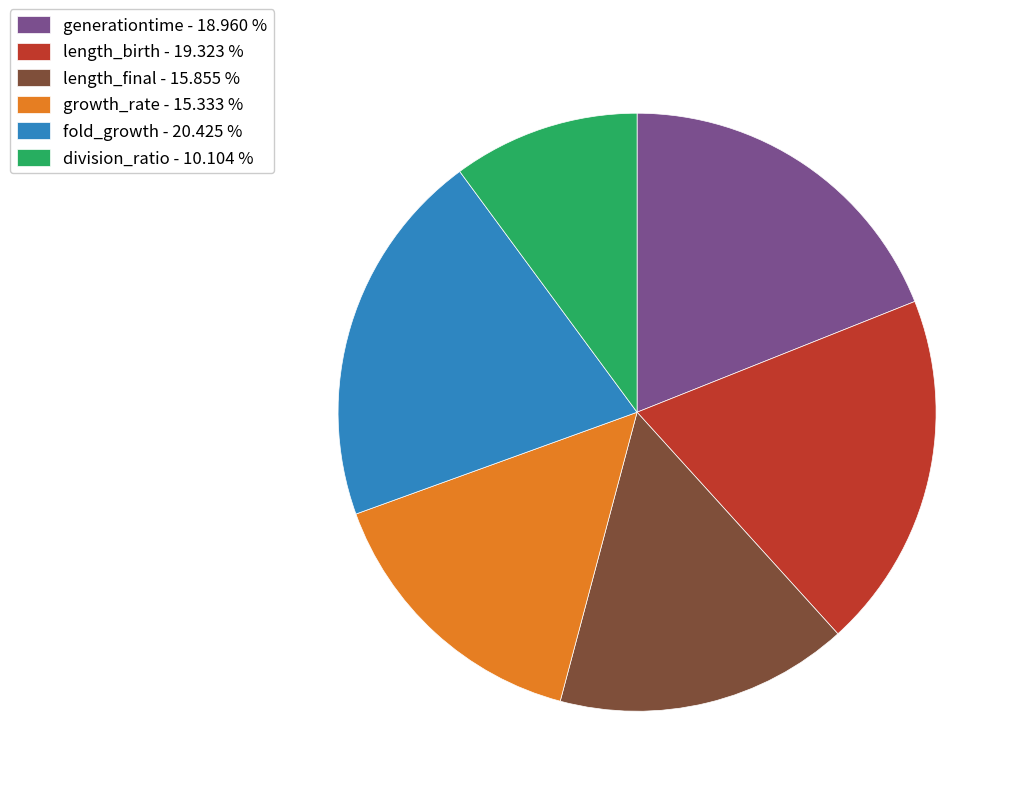

Between division_ratio and growth_rate, which is larger?

growth_rate